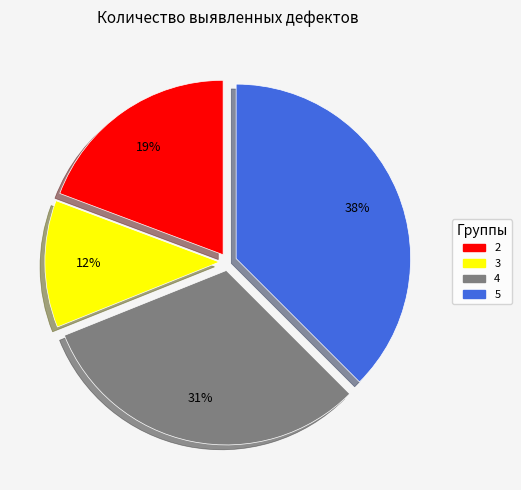

To the nearest percent, what portion does 2 represent?

19%